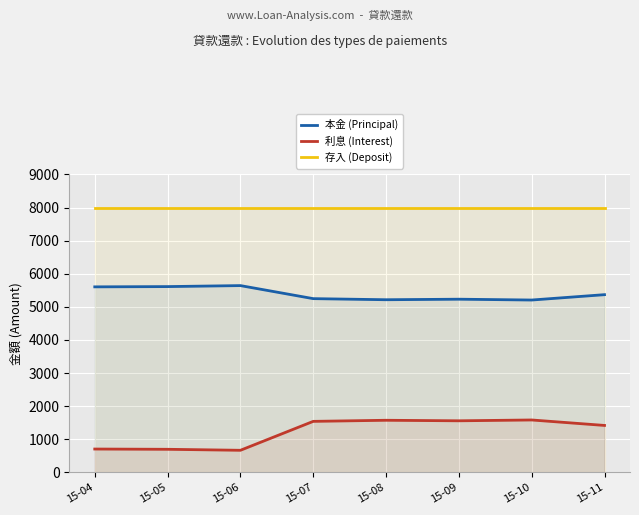

At which category is the sum across all series the highest?

15-07